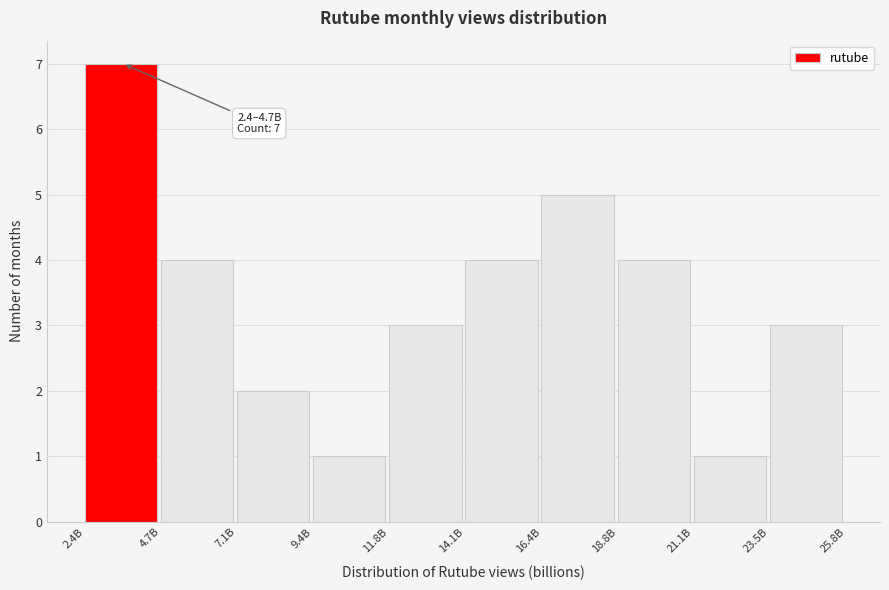

Reading left to right, transcribe all the data shown in this chart.

2.4B=7	4.7B=4	7.1B=2	9.4B=1	11.8B=3	14.1B=4	16.4B=5	18.8B=4	21.1B=1	23.5B=3